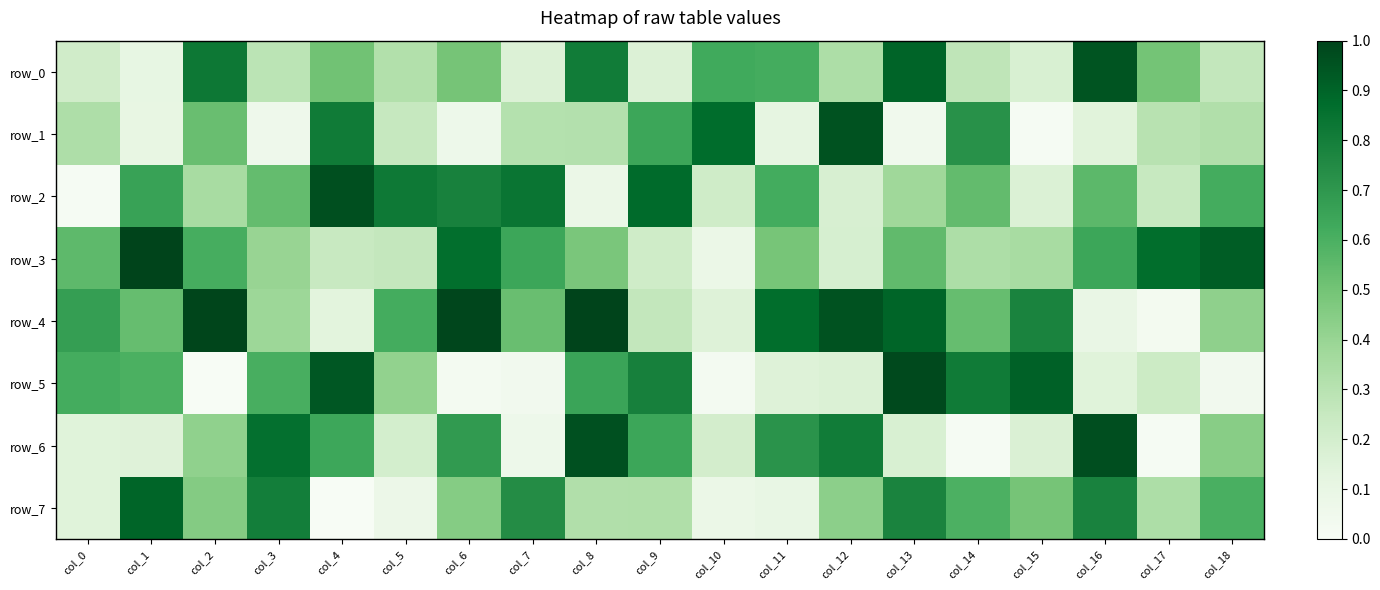

Reading left to right, extract all data points from this chart.

row_0: 0.2	0.1	0.8	0.3	0.5	0.3	0.5	0.2	0.8	0.2	0.6	0.6	0.3	0.9	0.3	0.2	0.9	0.5	0.3
row_1: 0.3	0.1	0.5	0.1	0.8	0.3	0.1	0.3	0.3	0.6	0.9	0.1	1.0	0.1	0.7	0.0	0.1	0.3	0.3
row_2: 0.0	0.7	0.3	0.5	1.0	0.8	0.8	0.8	0.1	0.9	0.2	0.6	0.2	0.4	0.5	0.2	0.6	0.2	0.6
row_3: 0.6	1.0	0.6	0.4	0.2	0.3	0.9	0.6	0.5	0.2	0.1	0.5	0.2	0.5	0.3	0.4	0.6	0.9	0.9
row_4: 0.7	0.5	1.0	0.4	0.1	0.6	1.0	0.5	1.0	0.3	0.2	0.9	1.0	0.9	0.5	0.8	0.1	0.0	0.4
row_5: 0.6	0.6	0.0	0.6	0.9	0.4	0.0	0.0	0.6	0.8	0.0	0.2	0.2	1.0	0.8	0.9	0.1	0.2	0.0
row_6: 0.1	0.1	0.4	0.9	0.6	0.2	0.7	0.1	1.0	0.6	0.2	0.7	0.8	0.2	0.0	0.2	1.0	0.0	0.4
row_7: 0.1	0.9	0.5	0.8	0.0	0.1	0.5	0.7	0.3	0.3	0.1	0.1	0.4	0.8	0.6	0.5	0.8	0.3	0.6